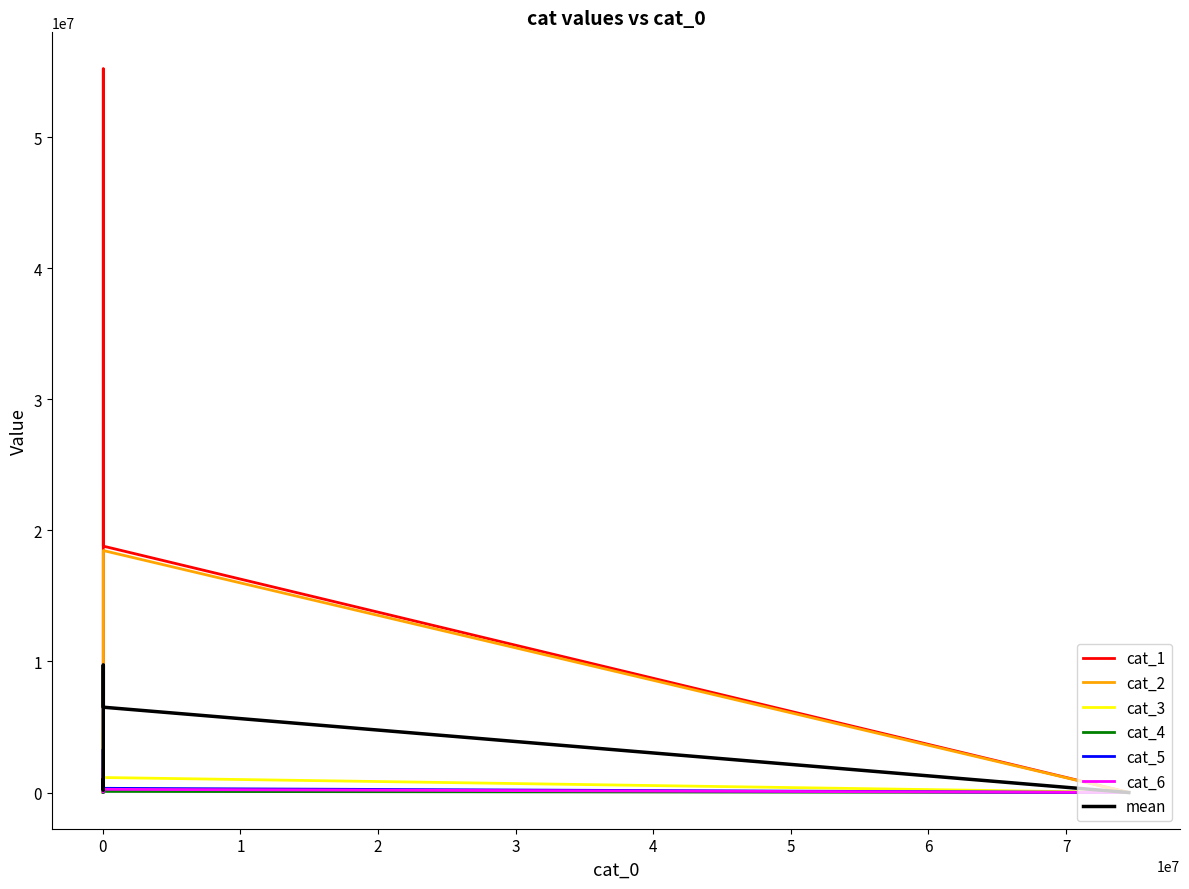

What is the difference between the second highest and second lowest values in the cat_5 series?

784079.0